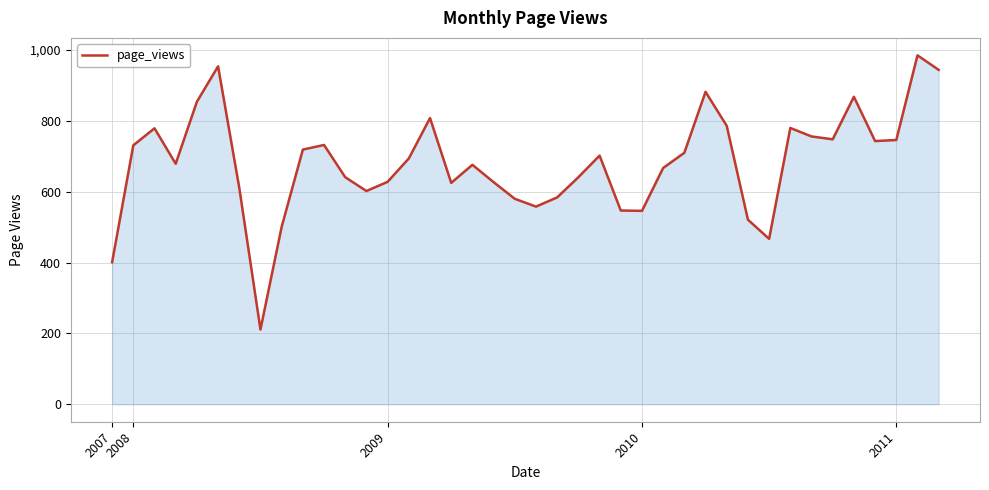

What is the average value?

681